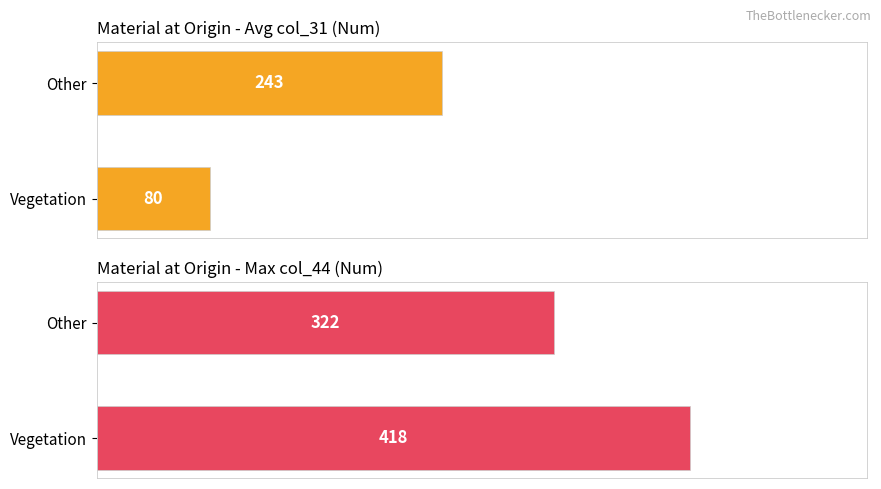

How many bars are there in each group?

2